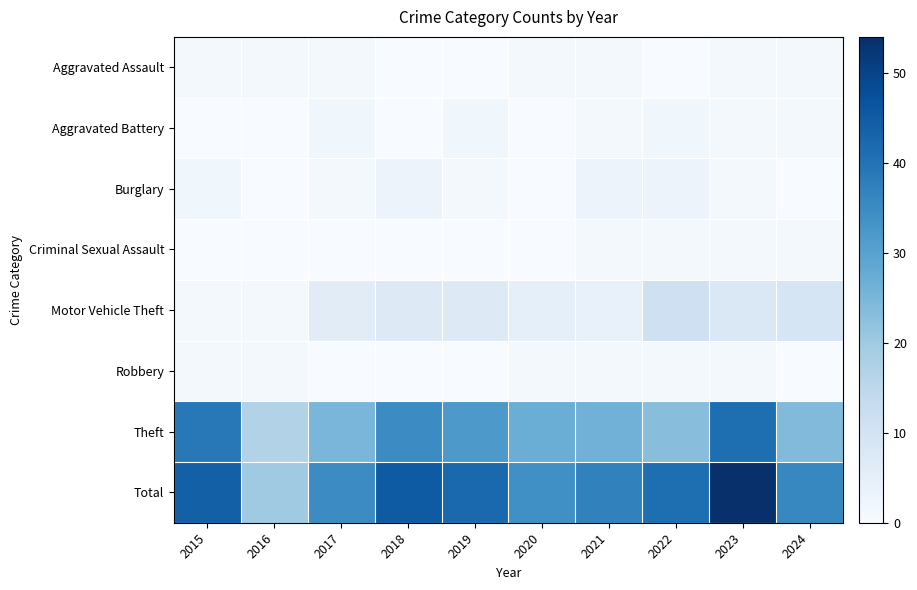

Rank the series by their maximum value, from lowest to highest.

Aggravated Assault, Criminal Sexual Assault, Robbery, Aggravated Battery, Burglary, Motor Vehicle Theft, Theft, Total